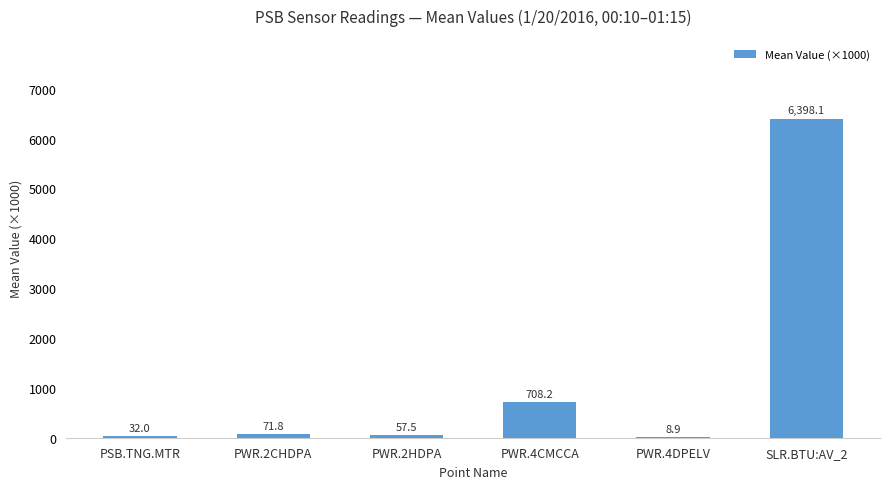

The value at PSB.TNG.MTR is 32.0. True or false?

True